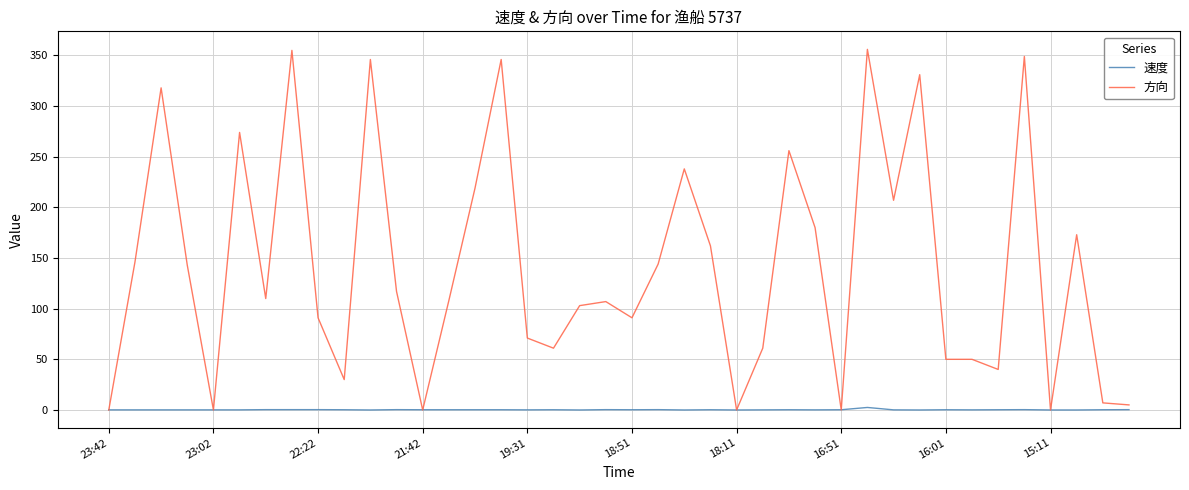

List the series in order of their peak value, highest first.

方向, 速度